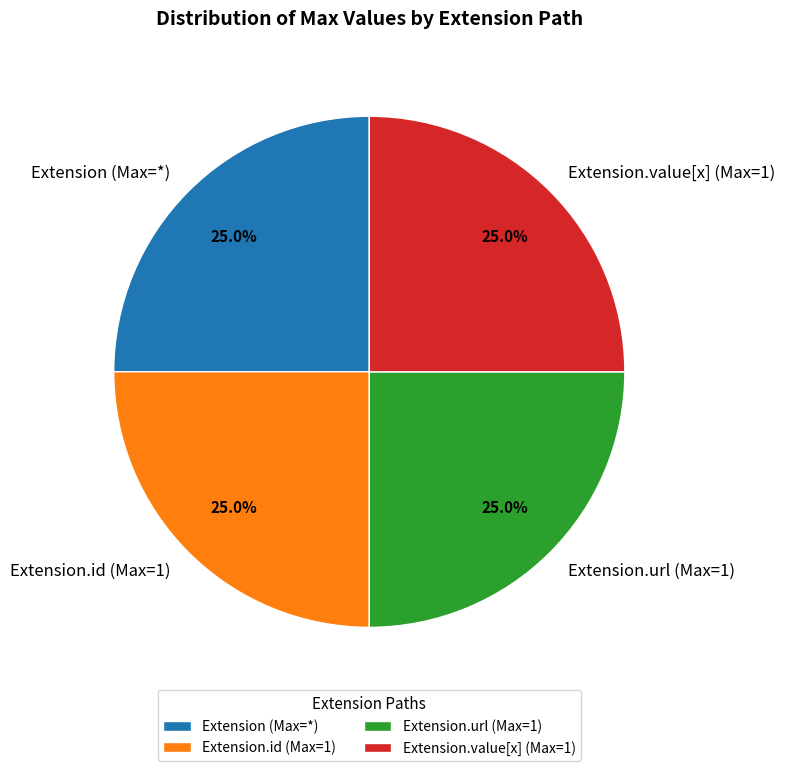

Approximately how many times larger is the value at Extension.value[x] (Max=1) compared to Extension.id (Max=1)?

1.0